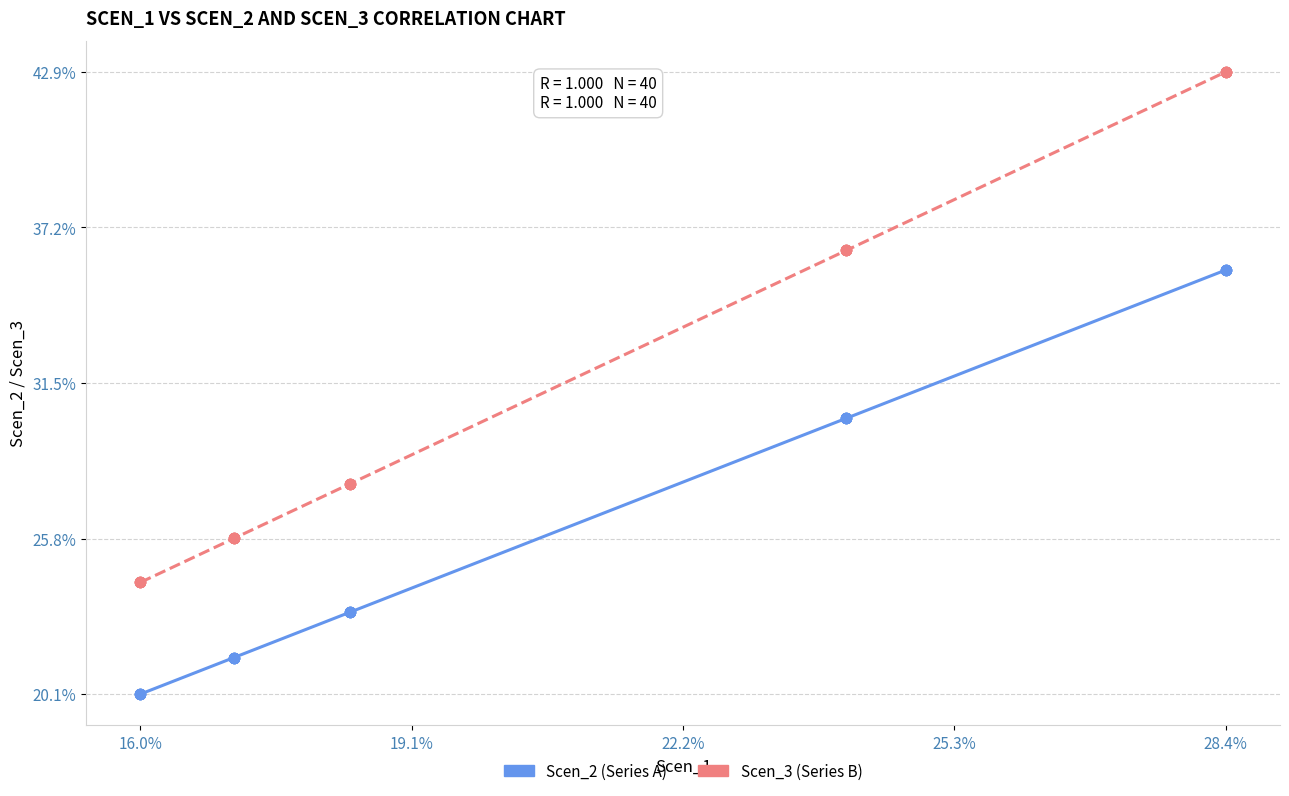

What are all the series names shown in the legend?

Scen_2 (Series A), Scen_3 (Series B)